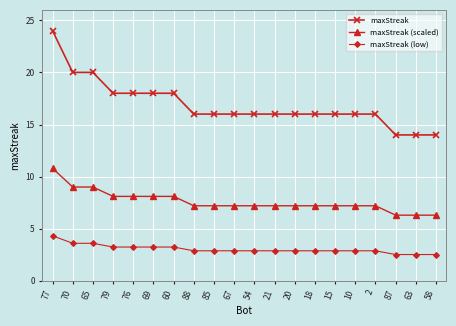

True or false: maxStreak (low) and maxStreak cross at least once.

False